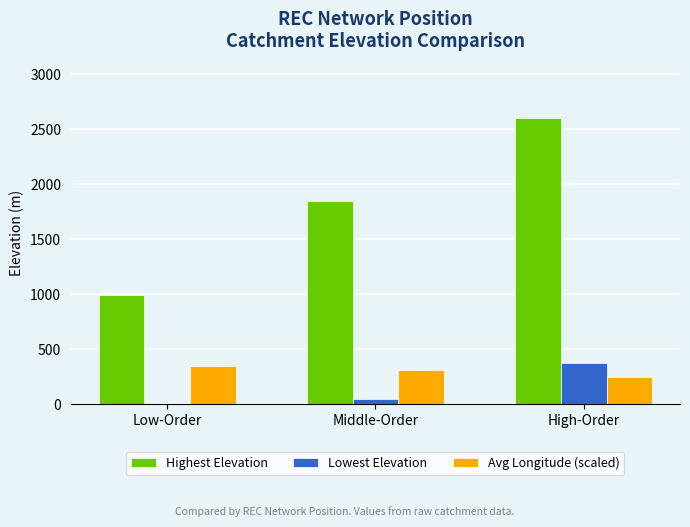

What is the total value across all series at Low-Order?

1336